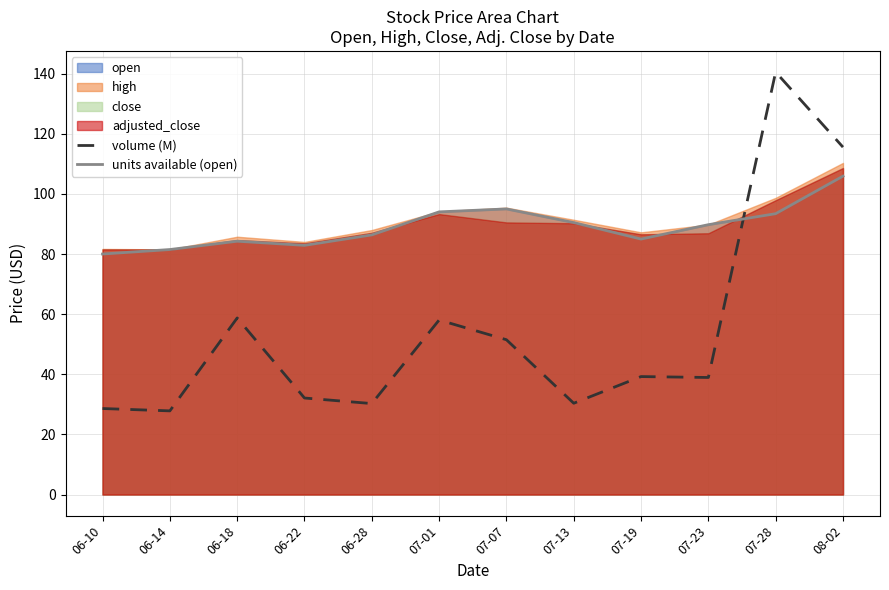

True or false: units available (open) has more than 0 points higher than both neighbors.

True